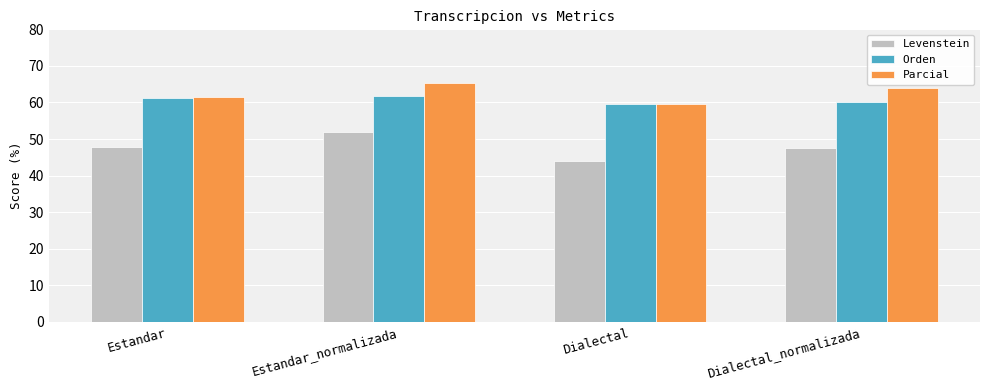

Where does the Parcial series first go above 63?

Estandar_normalizada